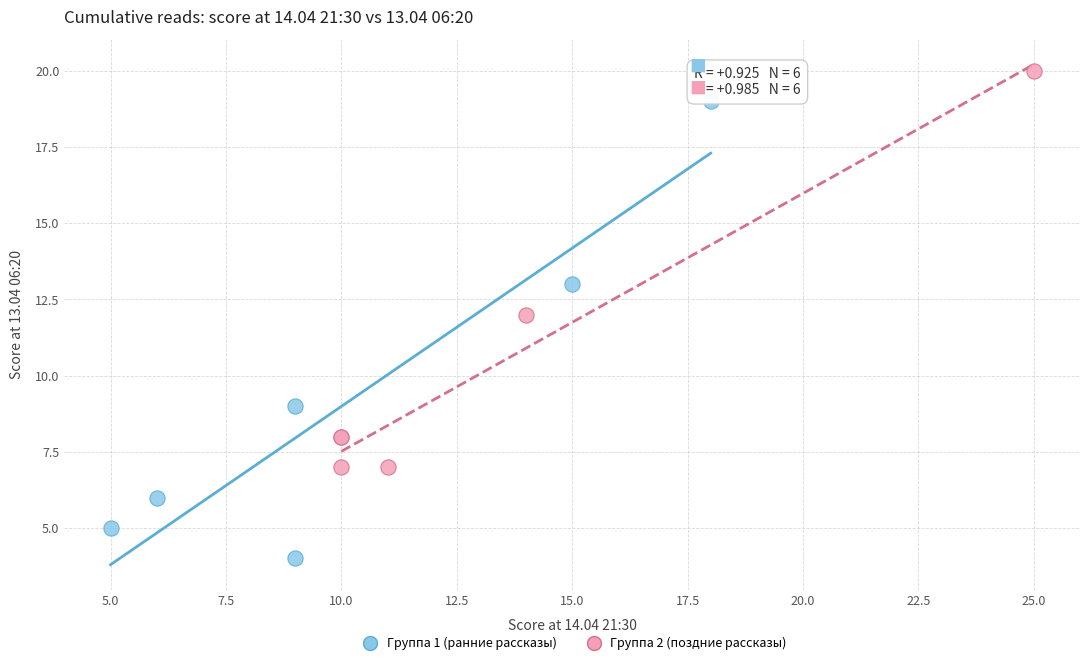

Which series contains the highest Y value?

Группа 2 (поздние рассказы)